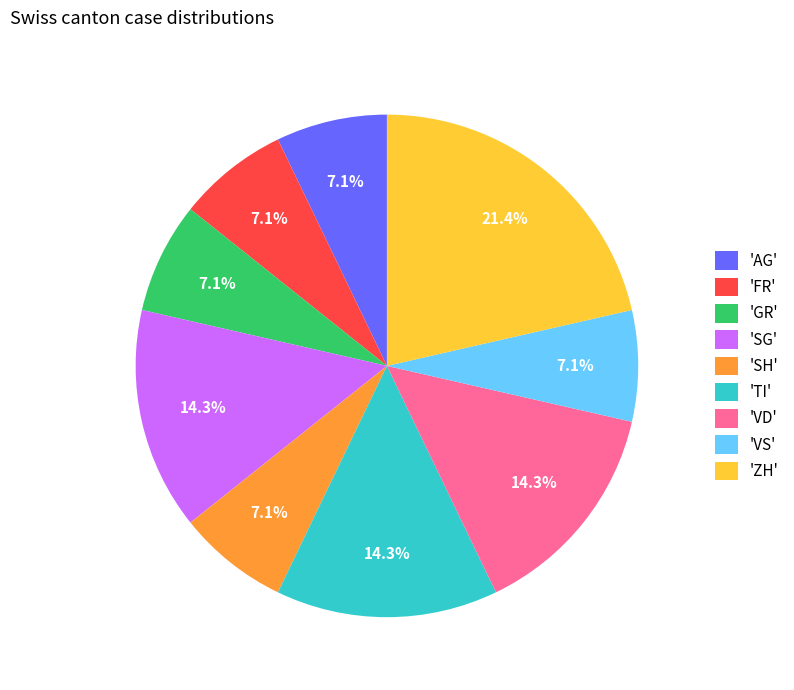

To the nearest percent, what is the average slice percentage?

11%